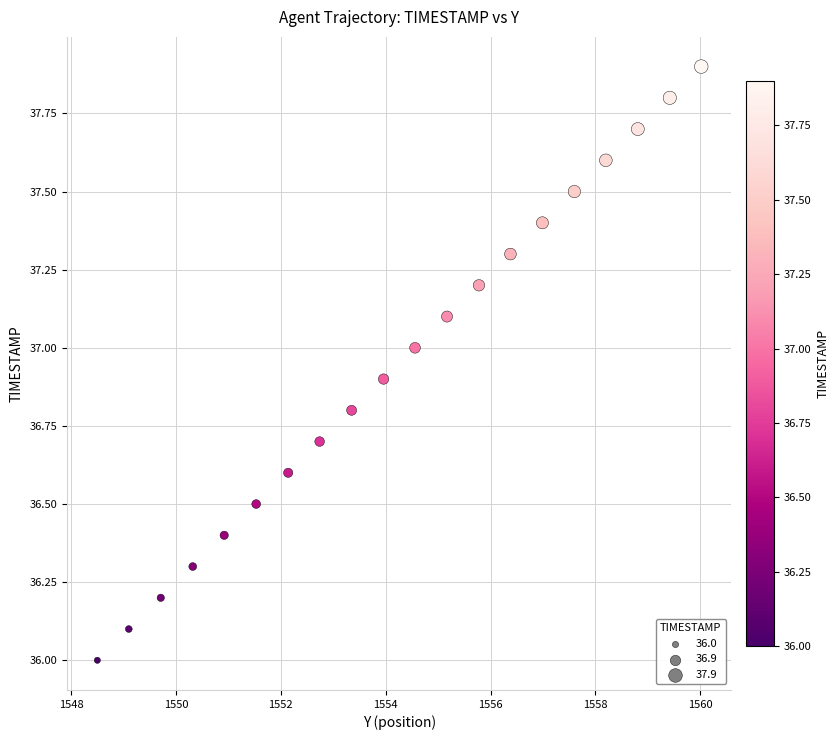

What is the range of X values (max minus min)?

11.5